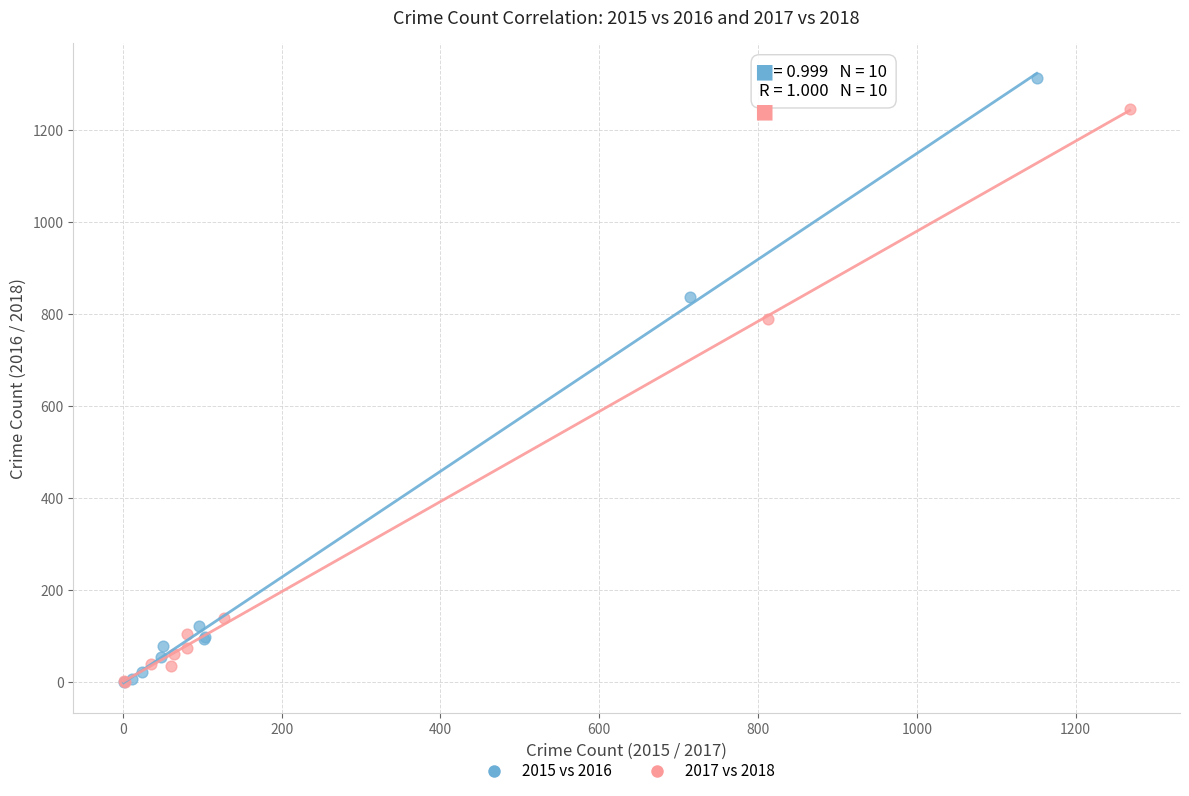

Which series has the largest Y range (max minus min)?

2015 vs 2016